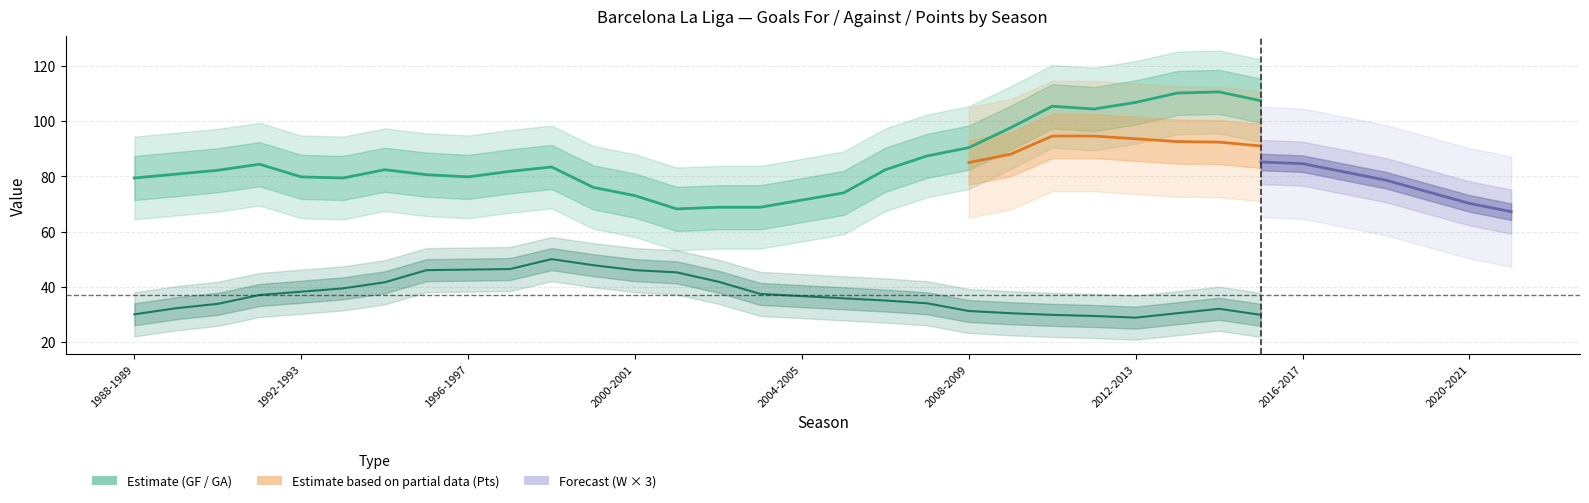

Is this an area chart (filled region under the line)?

No